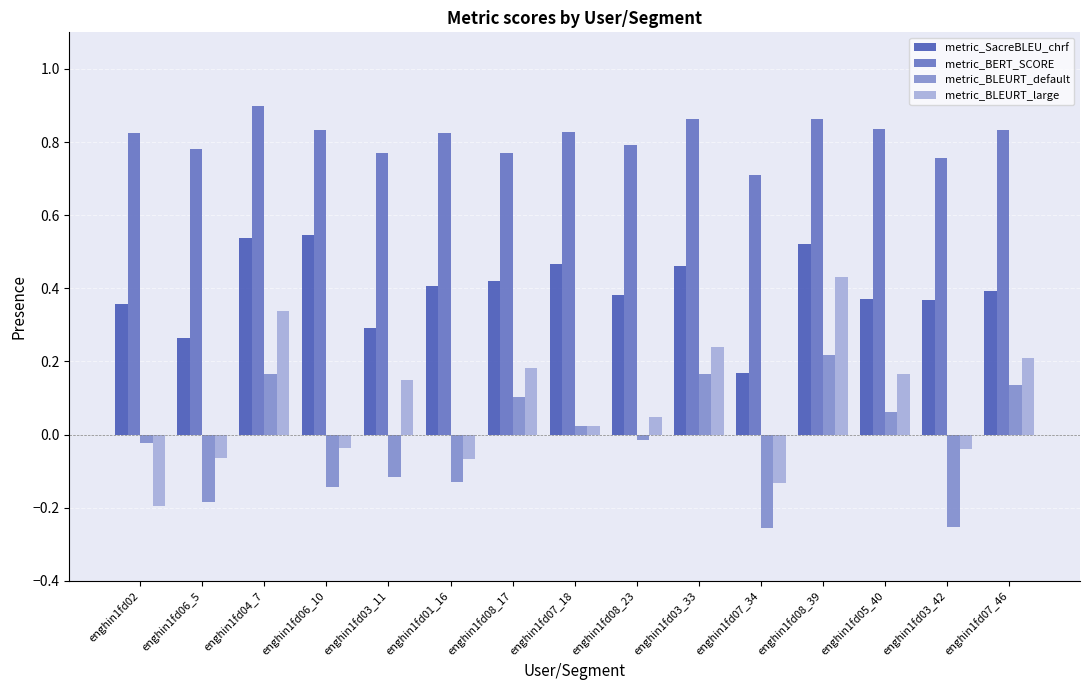

What is the label of the 9th bar from the right?

enghin1fd08_17